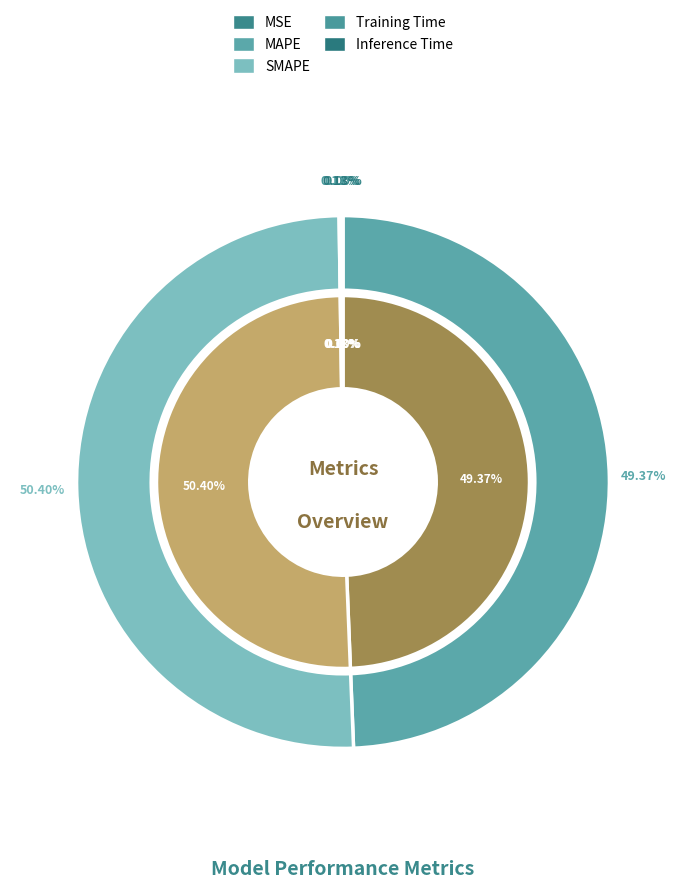

How many slices are in this pie chart?

5